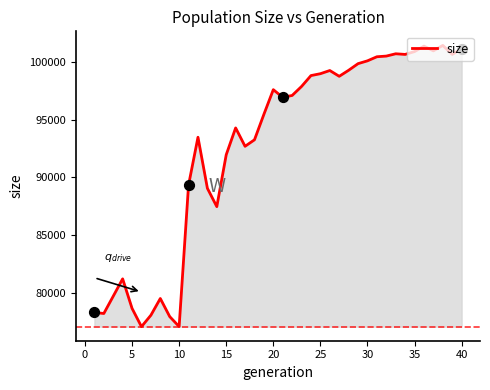

What is the difference between the maximum and minimum values?

24347